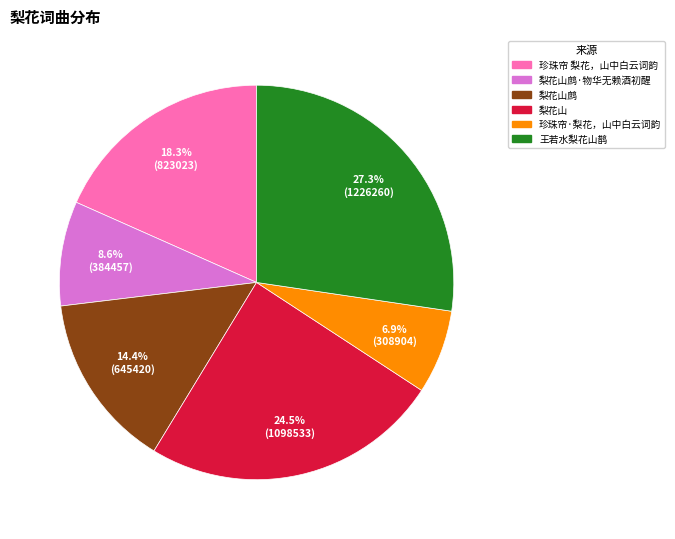

Rank the categories by value from highest to lowest.

王若水梨花山鹊, 梨花山, 珍珠帘 梨花，山中白云词韵, 梨花山鹧, 梨花山鹧·物华无赖酒初醒, 珍珠帘·梨花，山中白云词韵